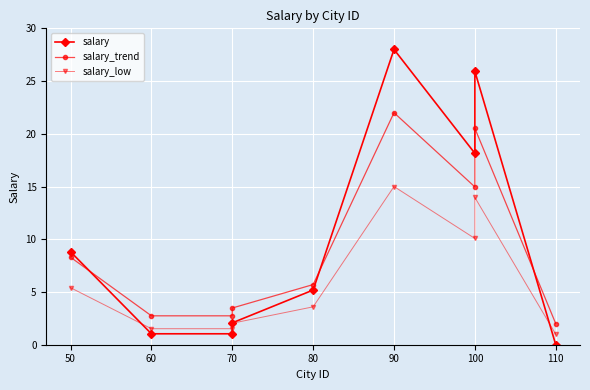

What is the total value across all series at 70?

5.3